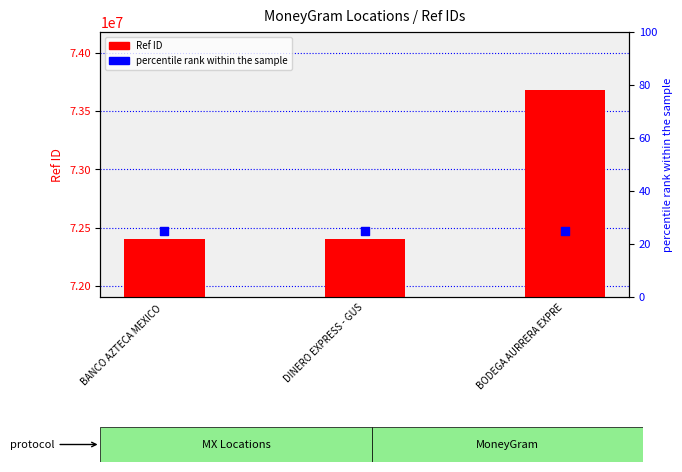

Which series reaches the maximum Y coordinate?

Ref ID